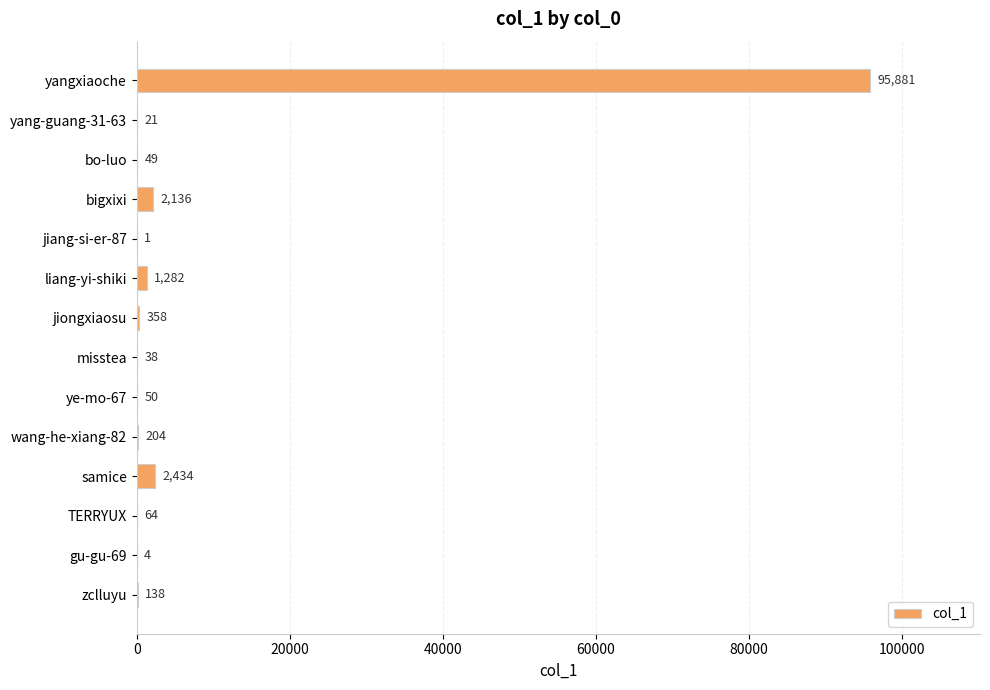

Reading top to bottom, extract all data points from this chart.

yangxiaoche=95881	yang-guang-31-63=21	bo-luo=49	bigxixi=2136	jiang-si-er-87=1	liang-yi-shiki=1282	jiongxiaosu=358	misstea=38	ye-mo-67=50	wang-he-xiang-82=204	samice=2434	TERRYUX=64	gu-gu-69=4	zclluyu=138